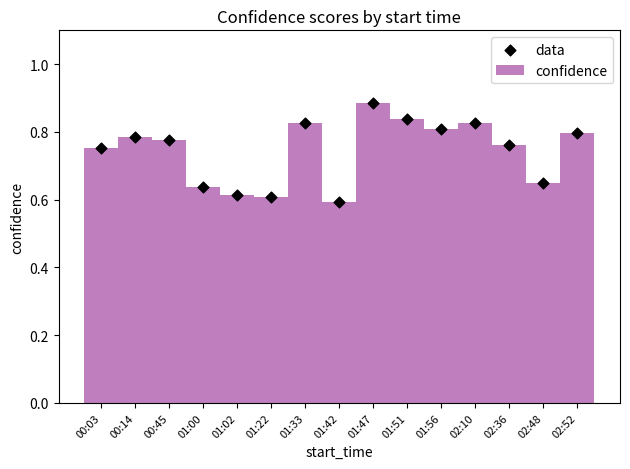

Which series contains the lowest Y value?

confidence